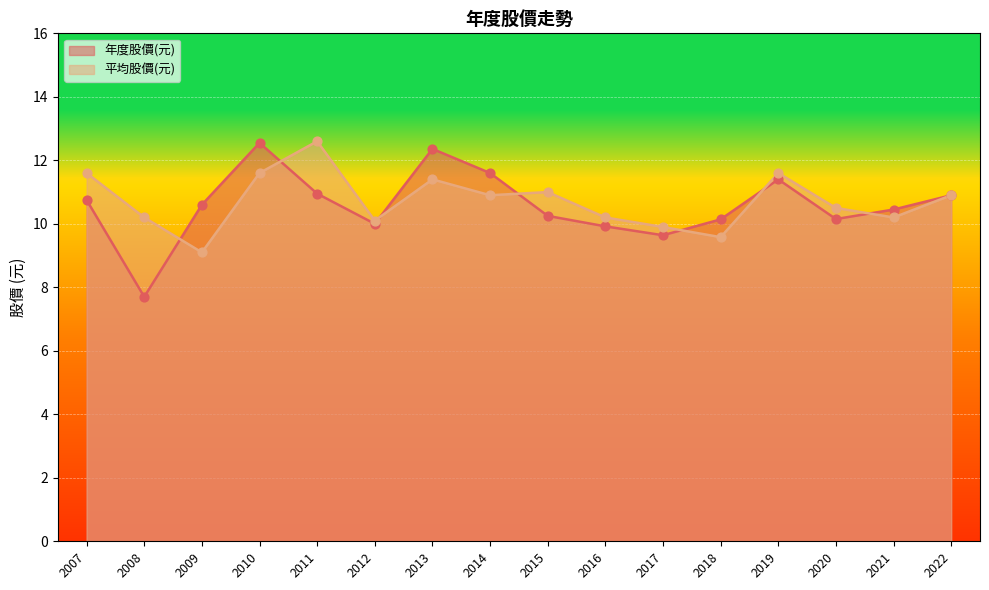

What is the total value across all series at 2007?

22.4